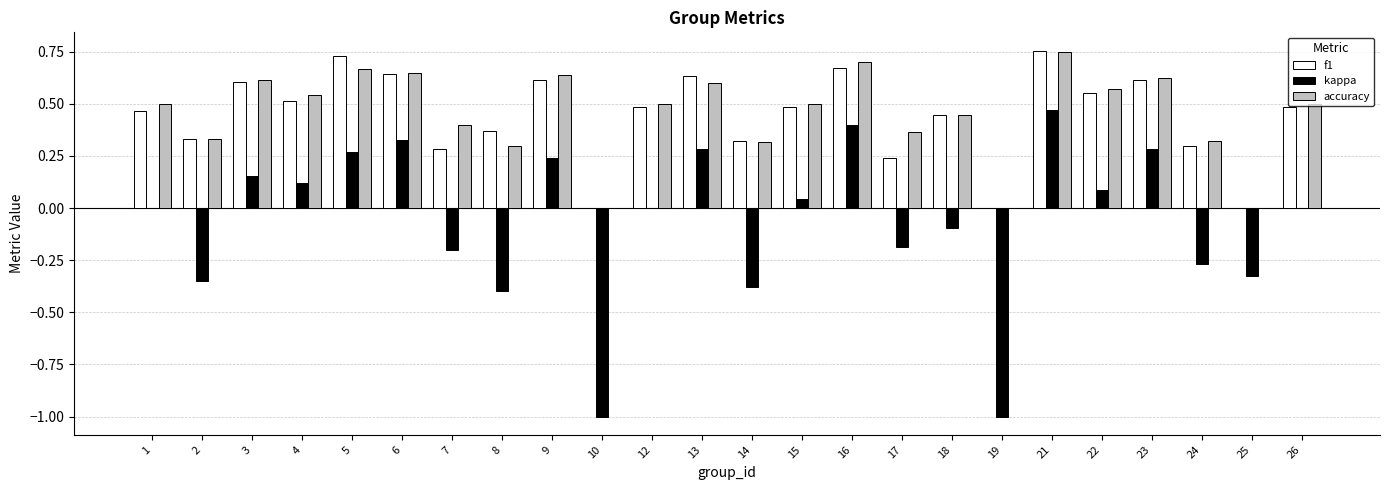

What is the sum of all kappa values?

-1.5